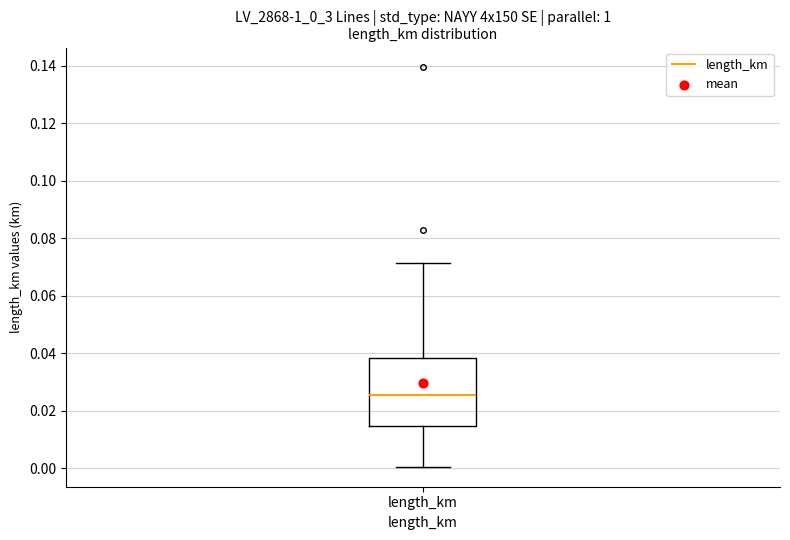

Transcribe this box plot: give where the median line is, the range the box spans, and where the two whiskers end, as read against the y-axis. The values are not printed on the chart, so give them approximately, as read against the axis.

median 0.026, box 0.014 to 0.038, whiskers 0.000 to 0.072